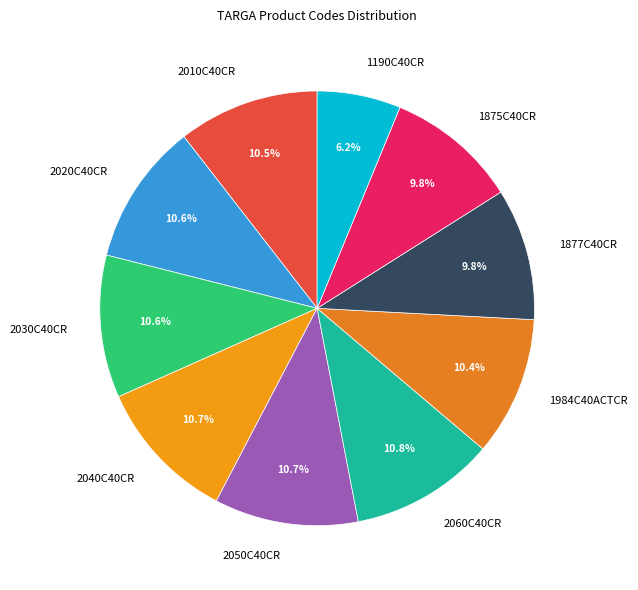

Count the number of slices in the pie.

10